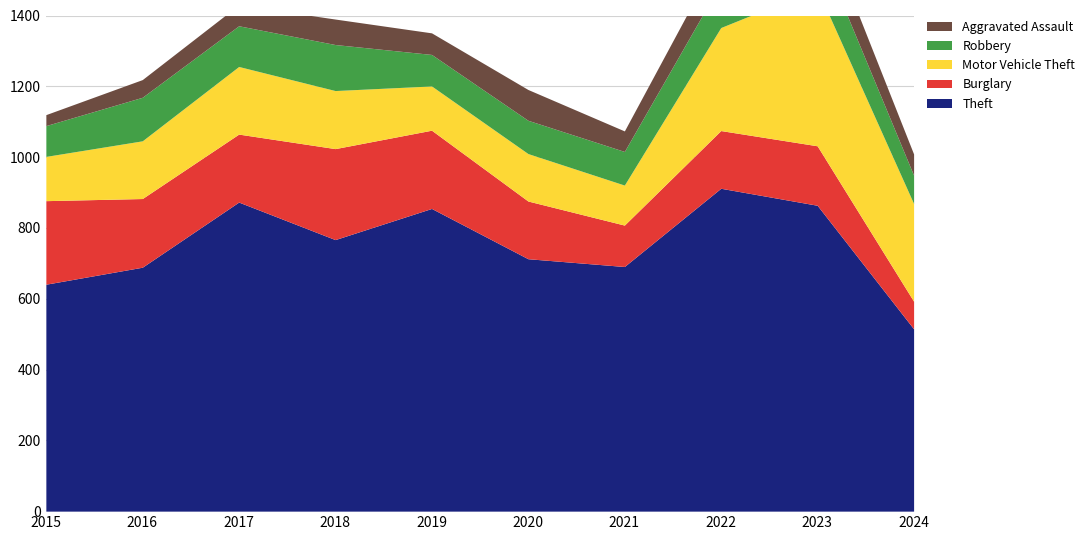

Reading left to right, extract all data points from this chart.

Theft: 641	689	873	767	855	713	691	912	864	515
Burglary: 236	194	192	257	221	163	117	163	168	78
Motor Vehicle Theft: 125	163	191	164	125	134	113	291	444	276
Robbery: 87	123	115	130	89	94	95	125	128	80
Aggravated Assault: 31	50	59	72	61	87	58	89	93	60